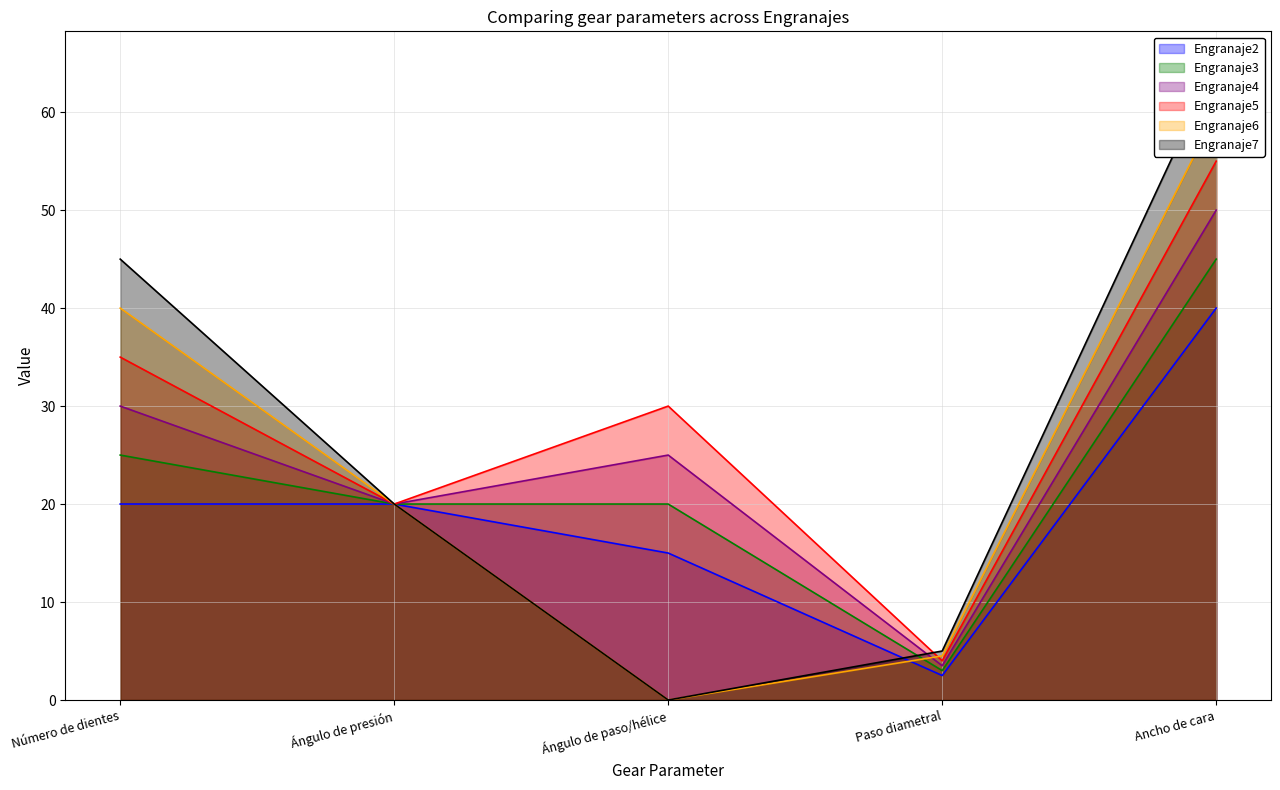

How many data points in Engranaje5 are above 30?

2